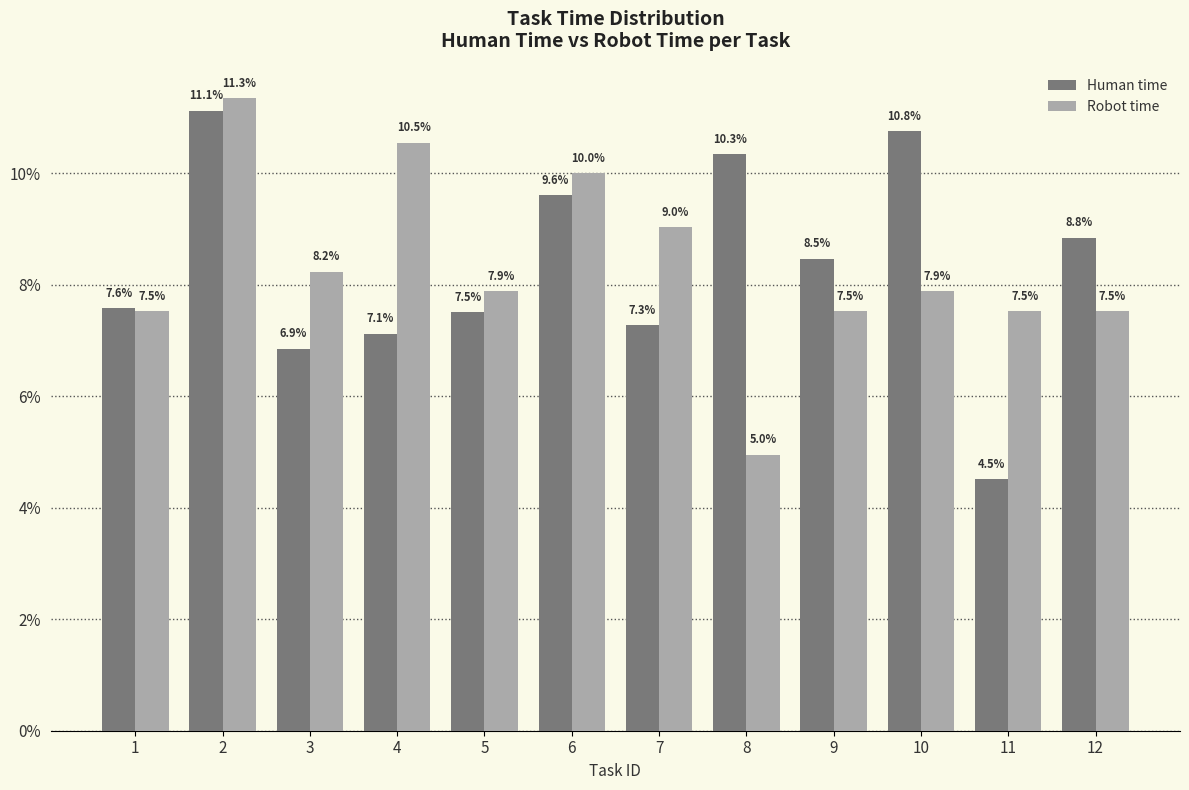

Which category has the highest value in the Robot time series?

2